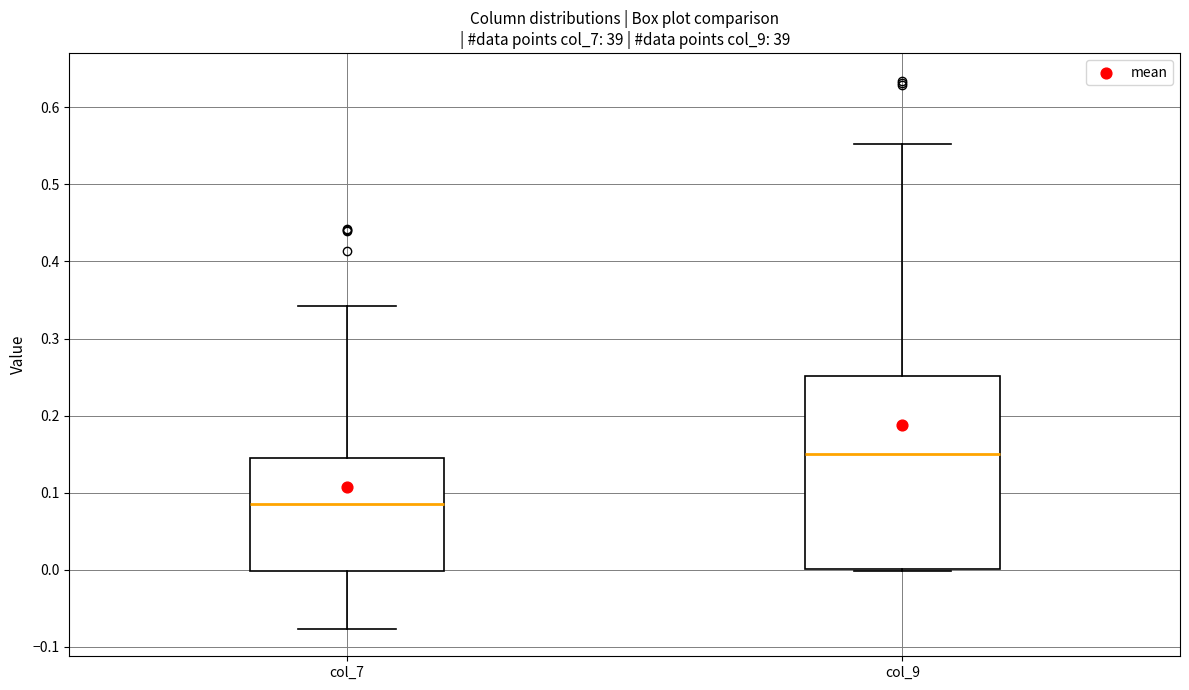

Reading left to right, transcribe this box plot: for each box, give where its median line is, the range the box spans, and where its two whiskers end, as read against the y-axis. The values are not printed on the chart, so give them approximately, as read against the axis.

col_7: median 0.09, box 0.00 to 0.14, whiskers -0.08 to 0.34
col_9: median 0.15, box 0.00 to 0.25, whiskers 0.00 to 0.55